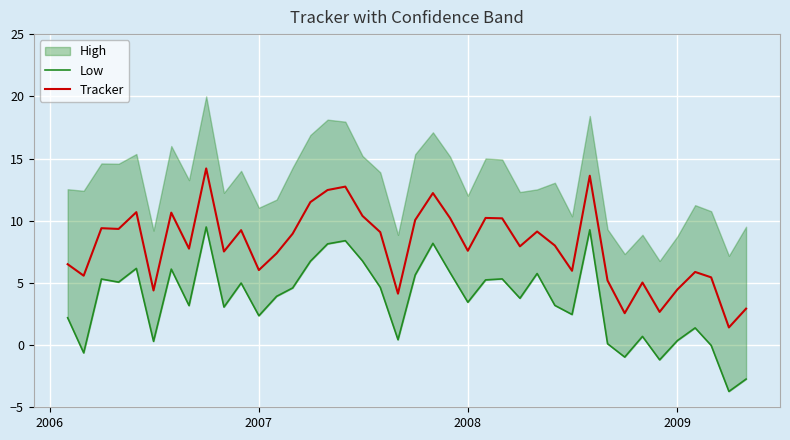

What is the maximum value for Tracker?

14.2